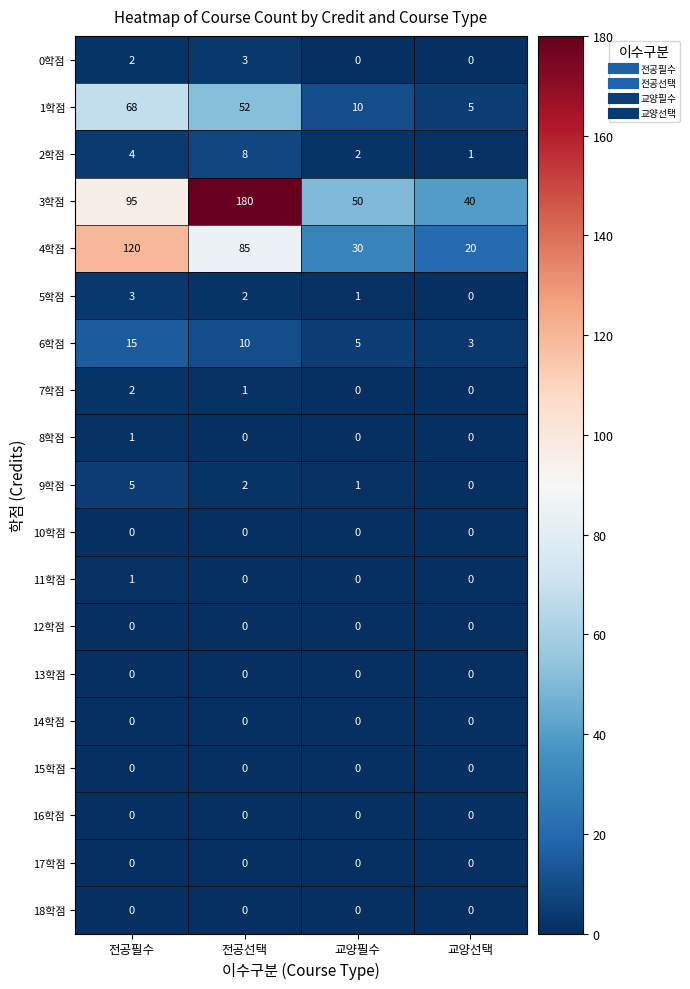

Which series changed the most between 전공필수 and 전공선택?

3학점